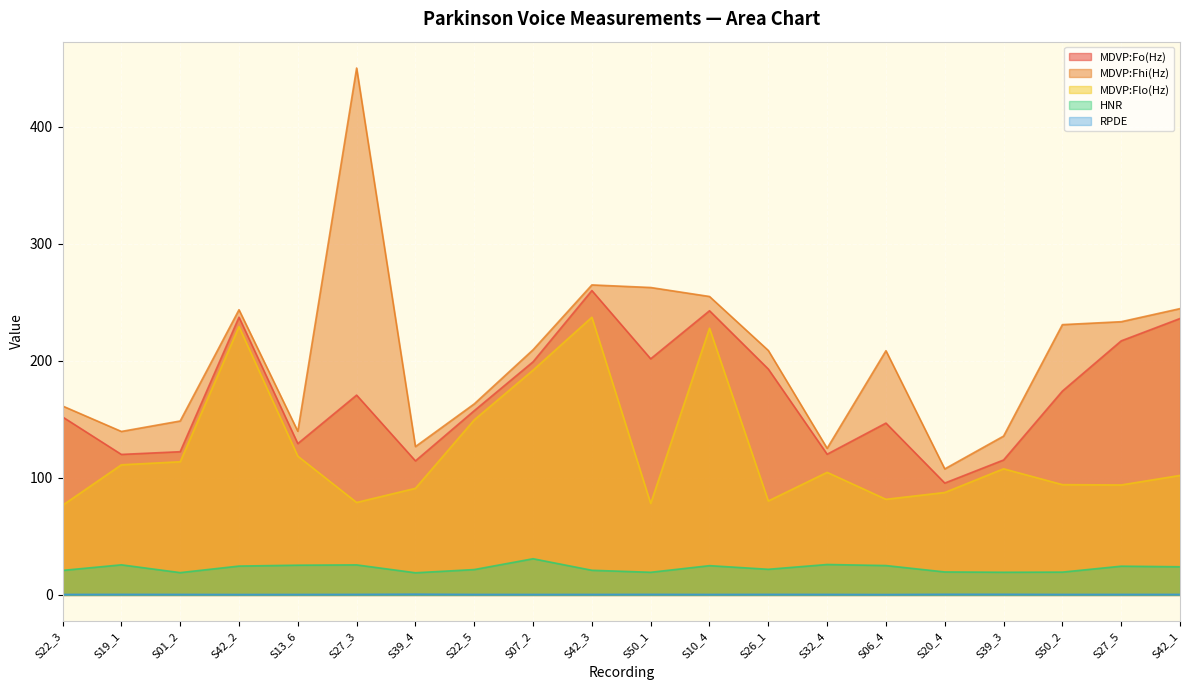

What is the greatest value displayed?

450.2